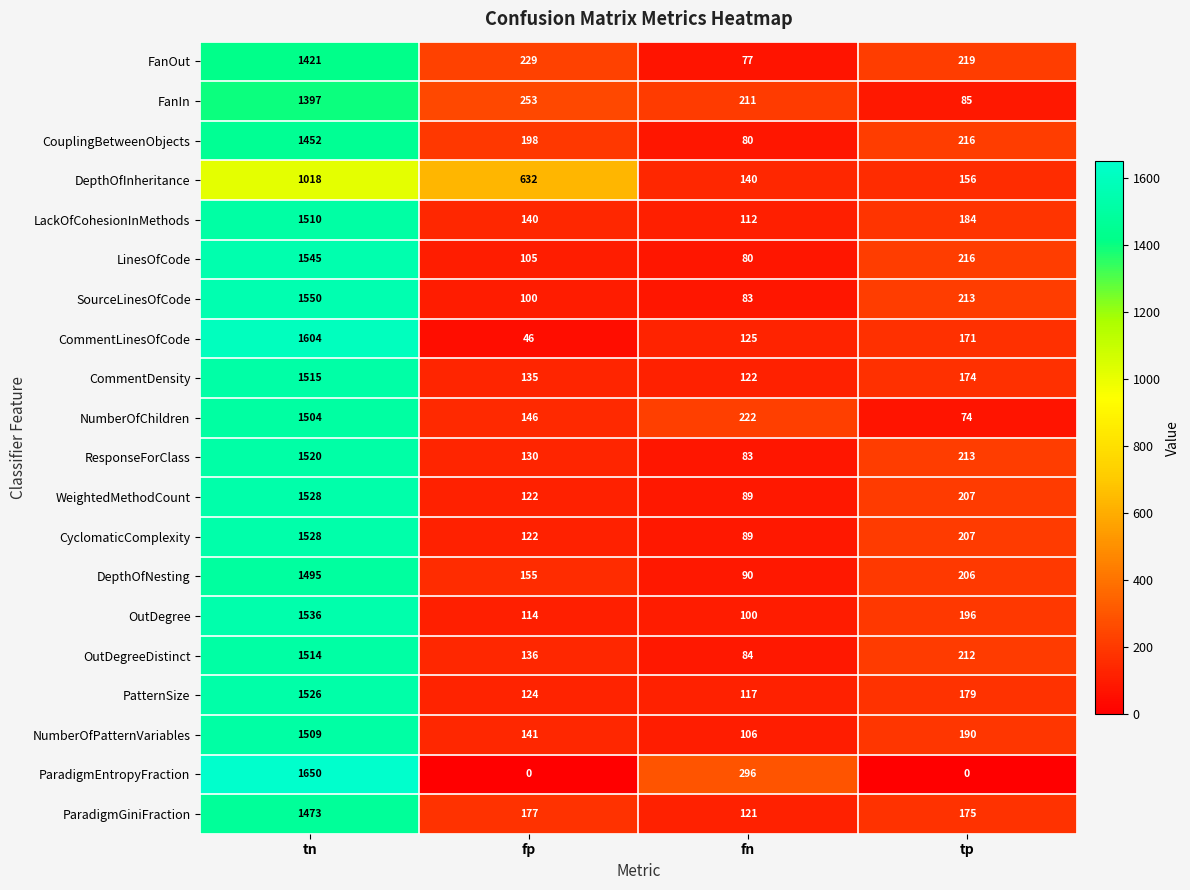

Which series changed the most between fp and tp?

DepthOfInheritance